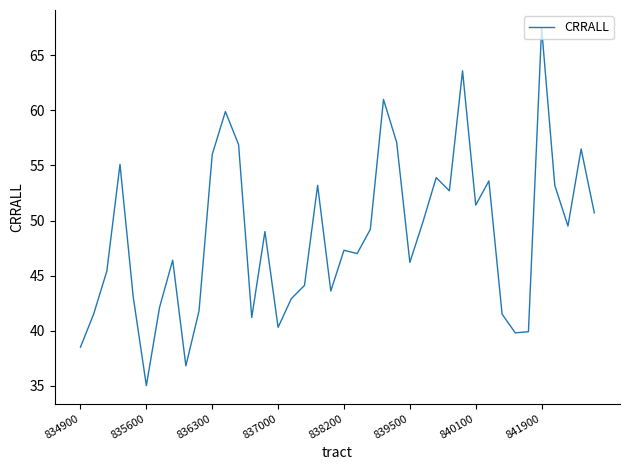

What is the greatest value displayed?

67.5